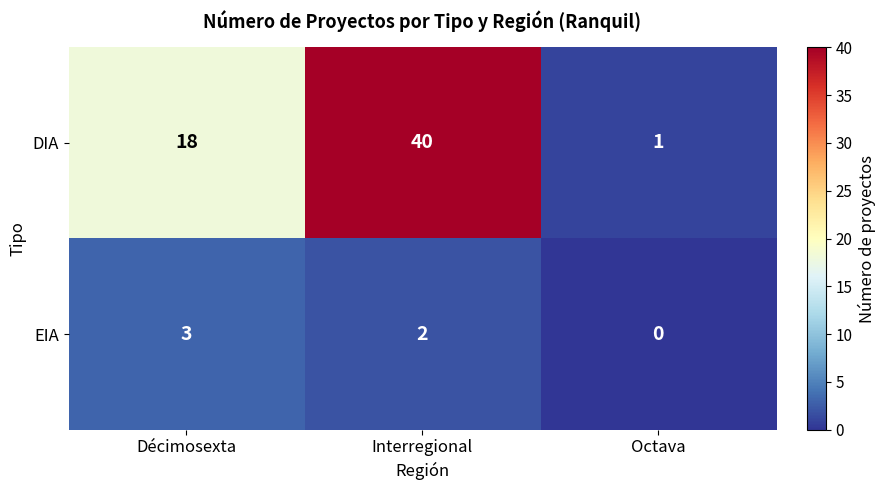

At Interregional, list the series in order from smallest to largest.

EIA, DIA